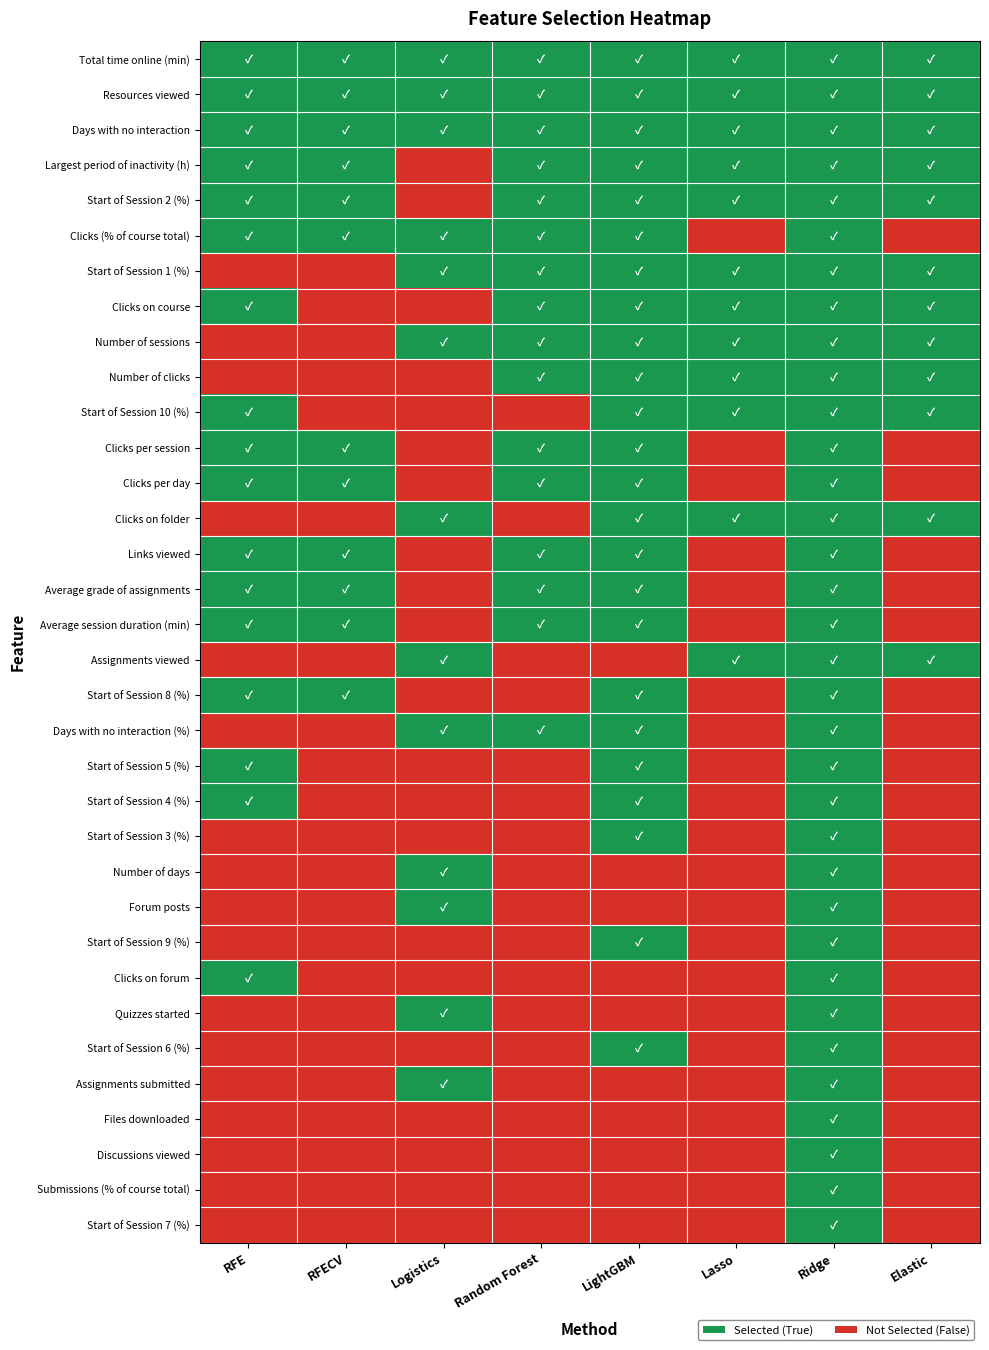

What is the spread (max minus min) of values at RFECV?

1